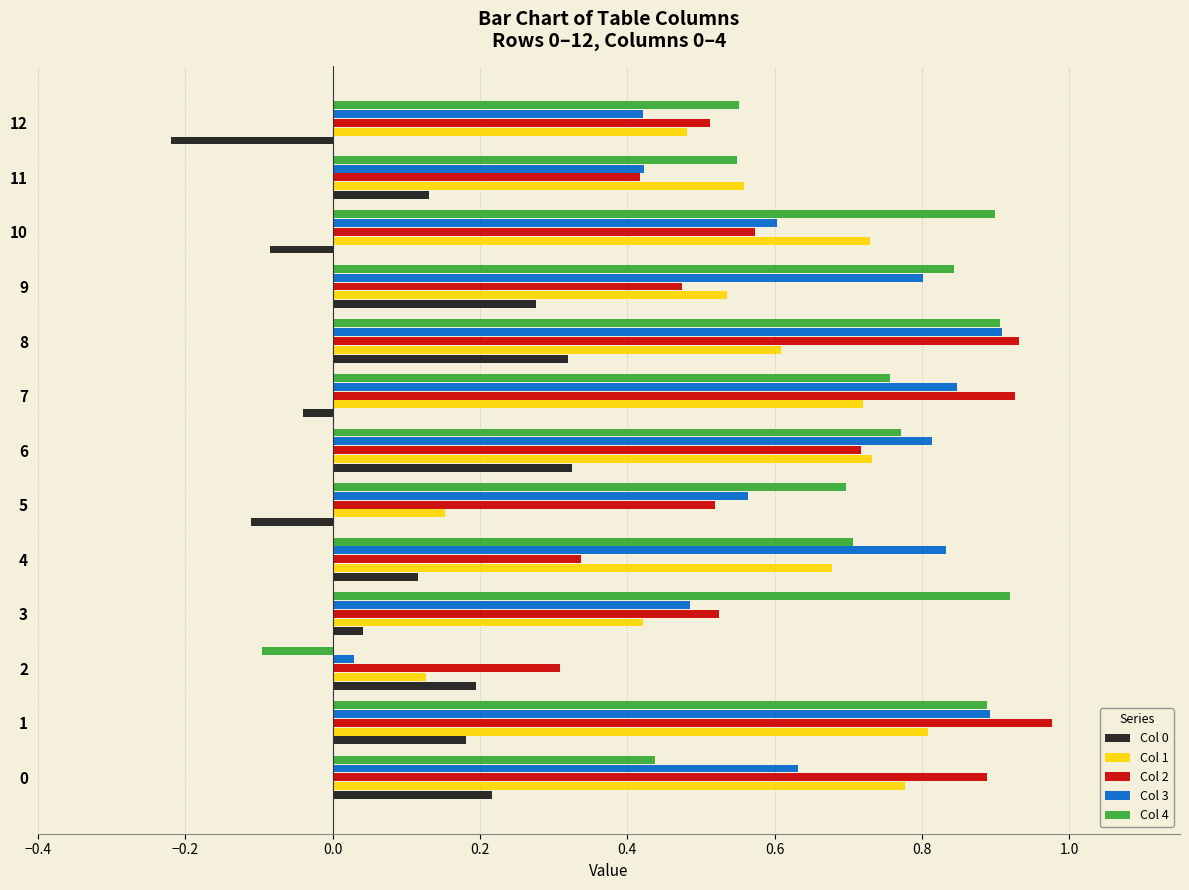

Which series has the widest spread of values?

Col 4